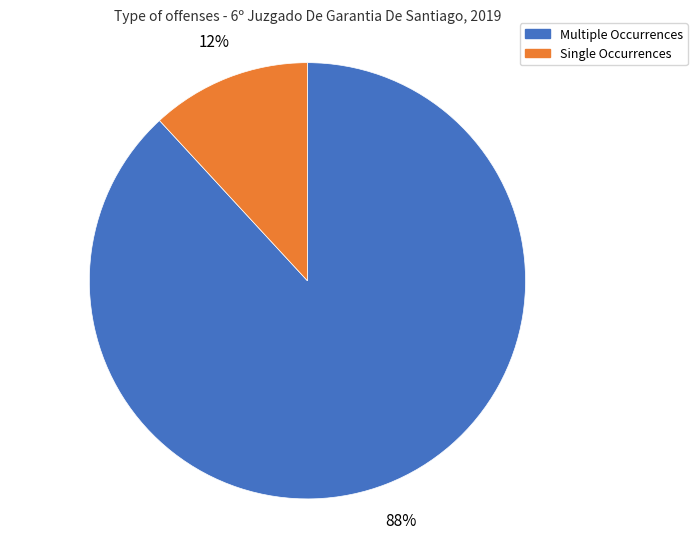

Is it true that Multiple Occurrences is 99% of the pie?

False